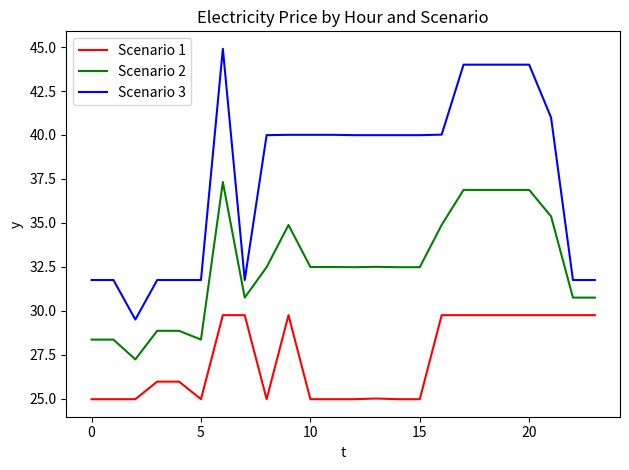

Which series has the largest total across all categories?

Scenario 3